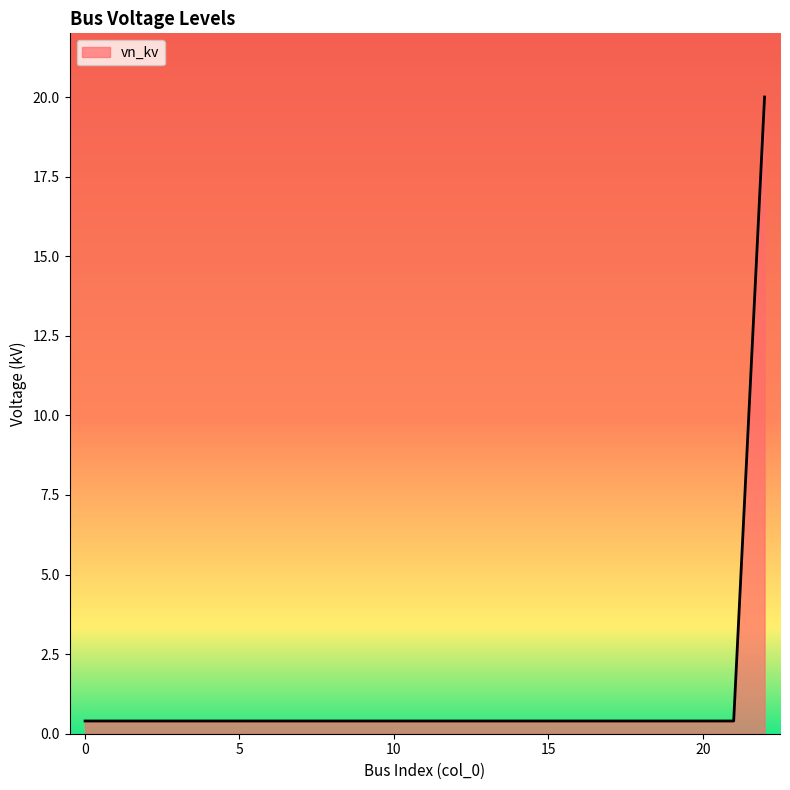

What is the difference between the maximum and minimum values?

19.6